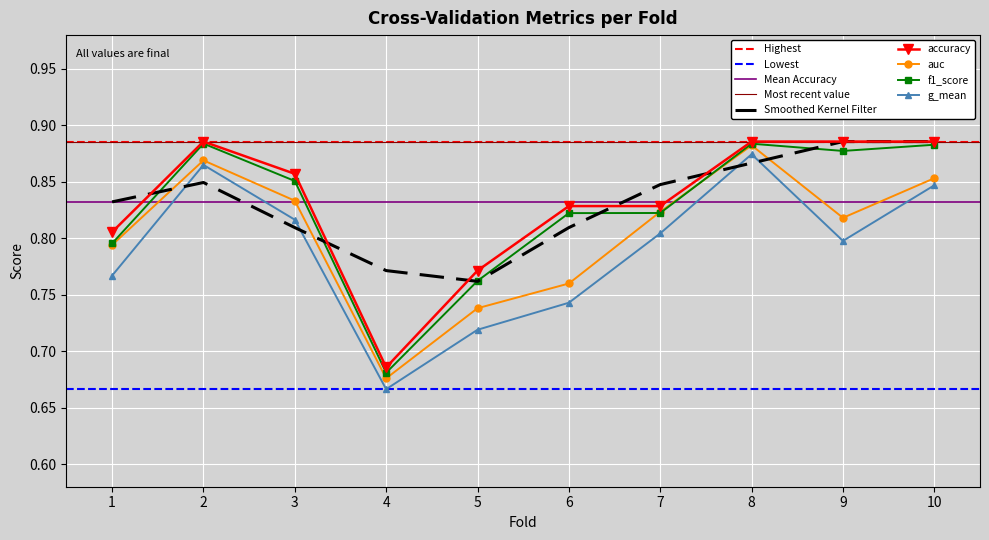

What is the spread (max minus min) of values at 6?

0.1